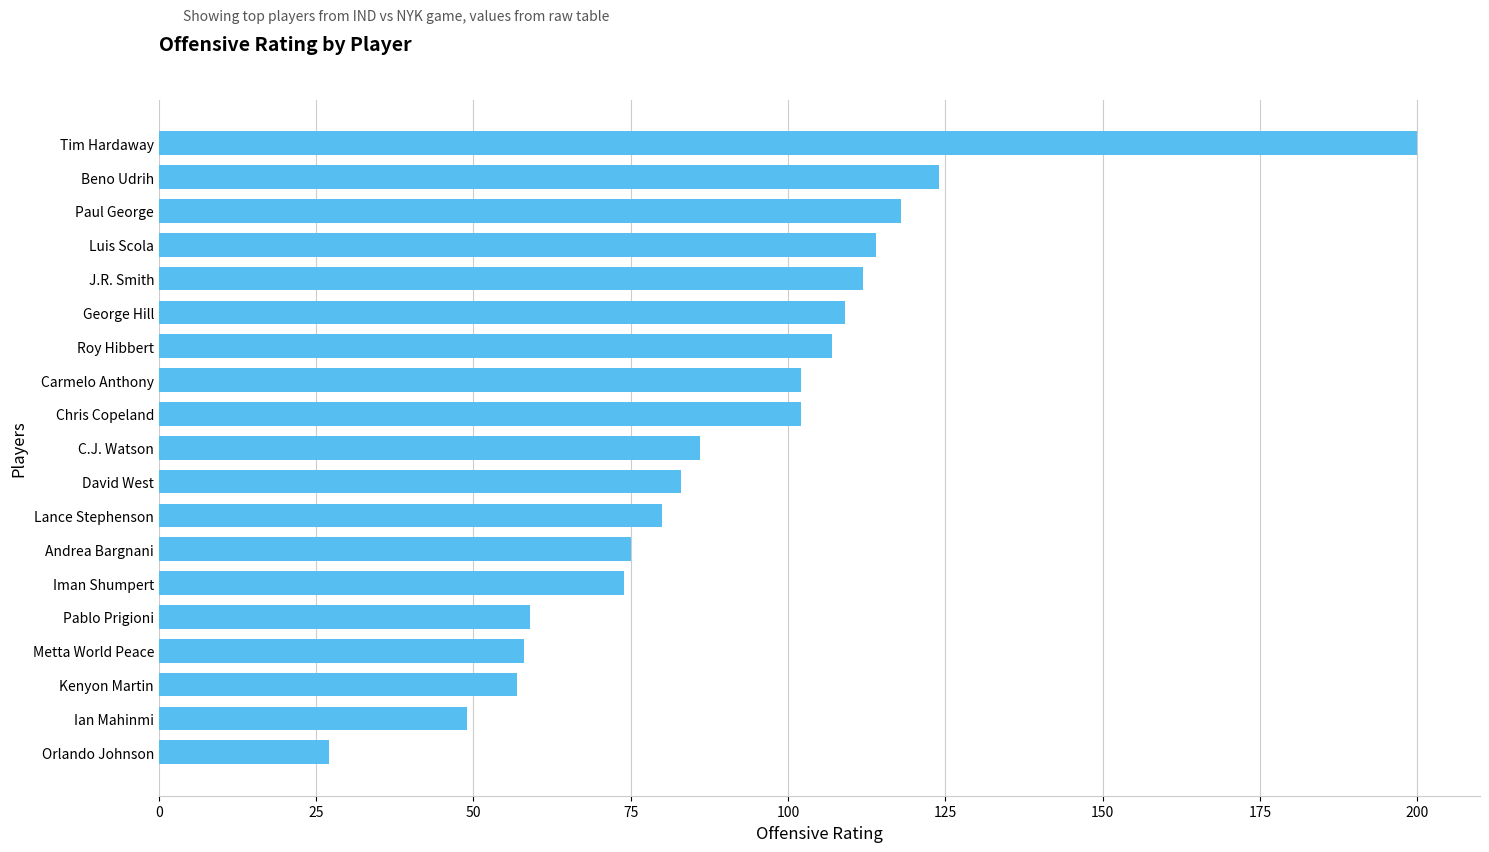

How many distinct data groups are displayed?

1